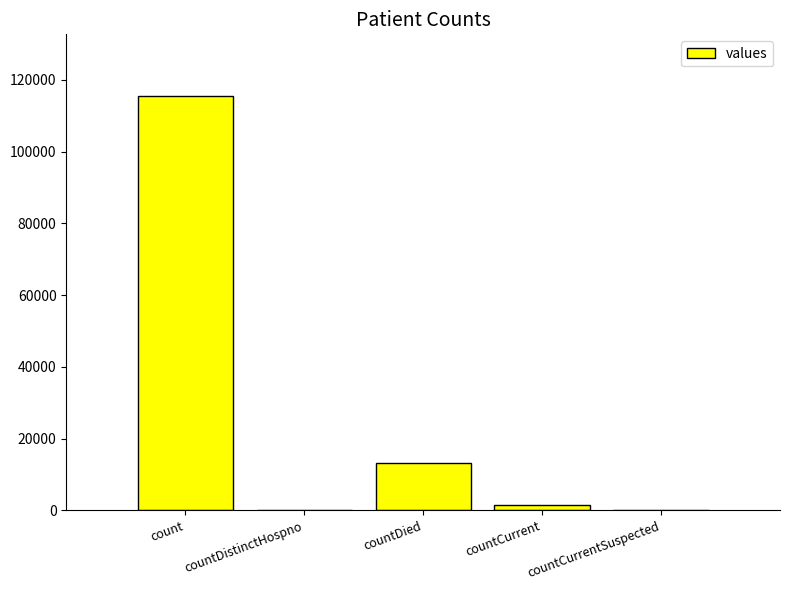

Approximately how many times larger is the value at count compared to countCurrent?

83.4